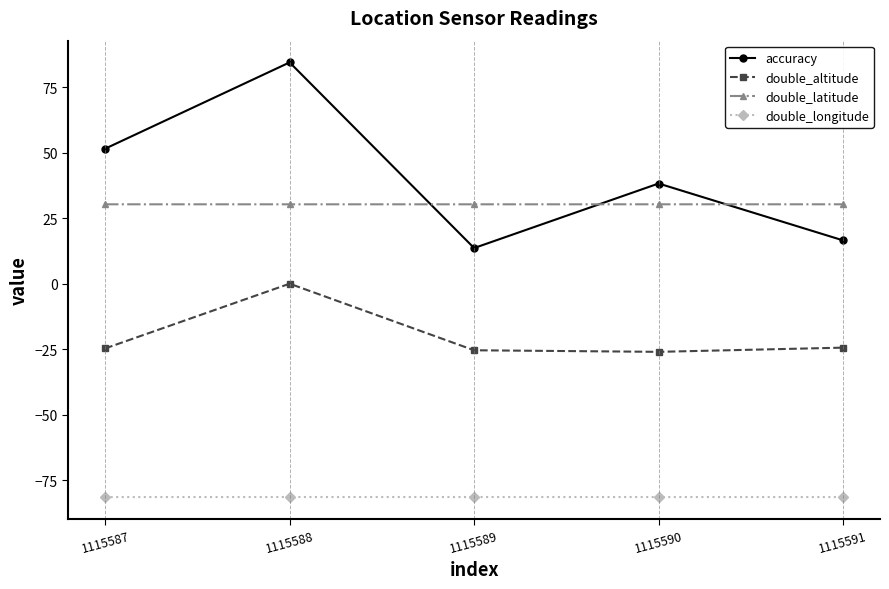

True or false: double_longitude and accuracy cross at least once.

False